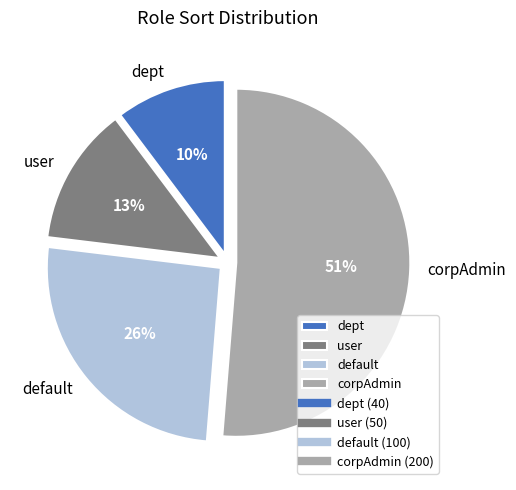

Which slice is the largest?

corpAdmin